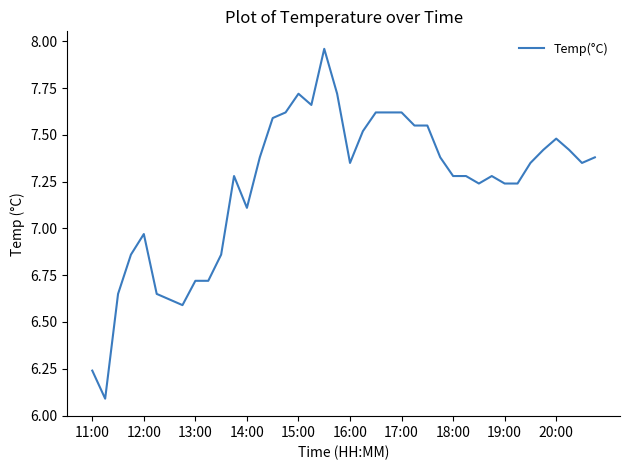

What is the difference between the maximum and minimum values?

1.9